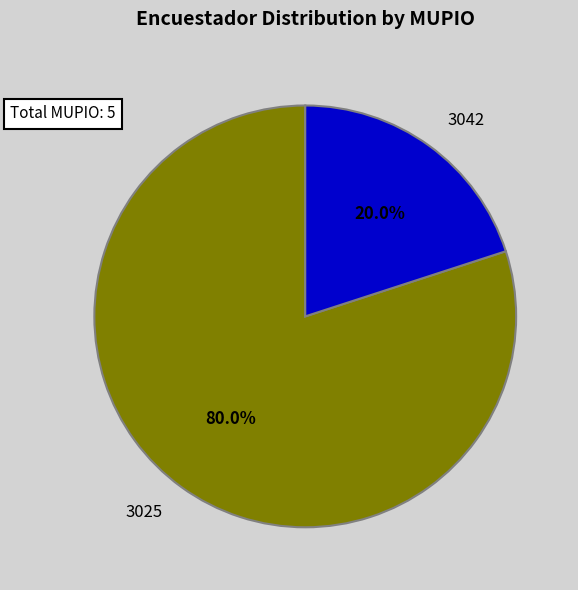

Does 3042 account for over 50% of the chart?

No